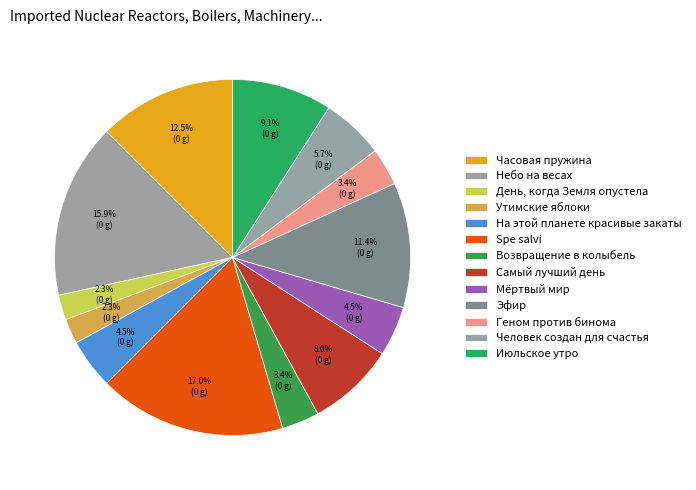

Is it true that Небо на весах is 16% of the pie?

True